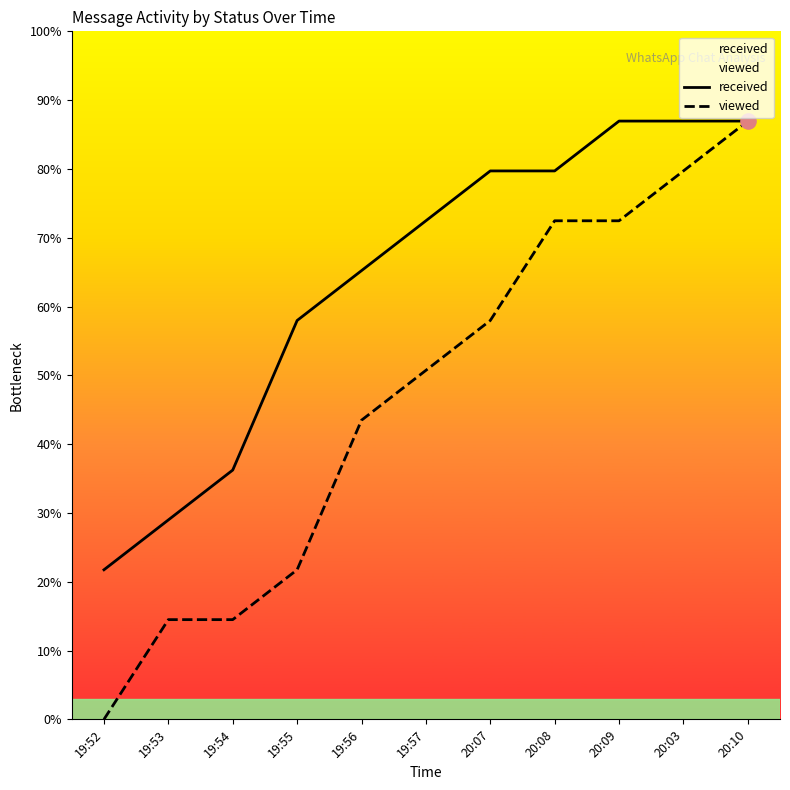

At how many categories does at least one series exceed 11?

3